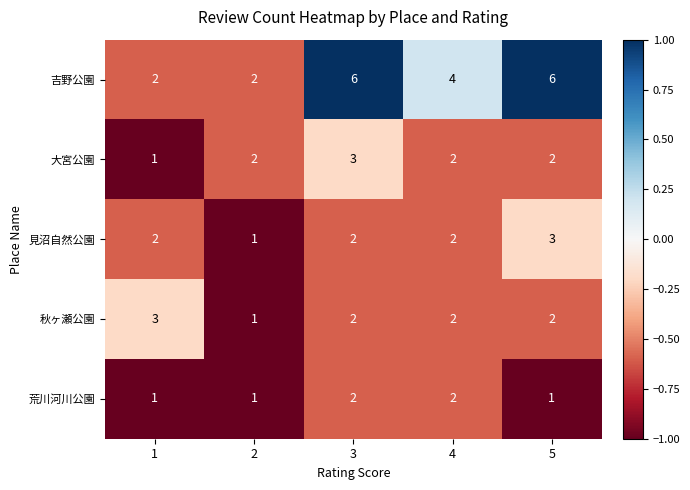

Count the 秋ヶ瀬公園 values in the range 2 to 3.

4